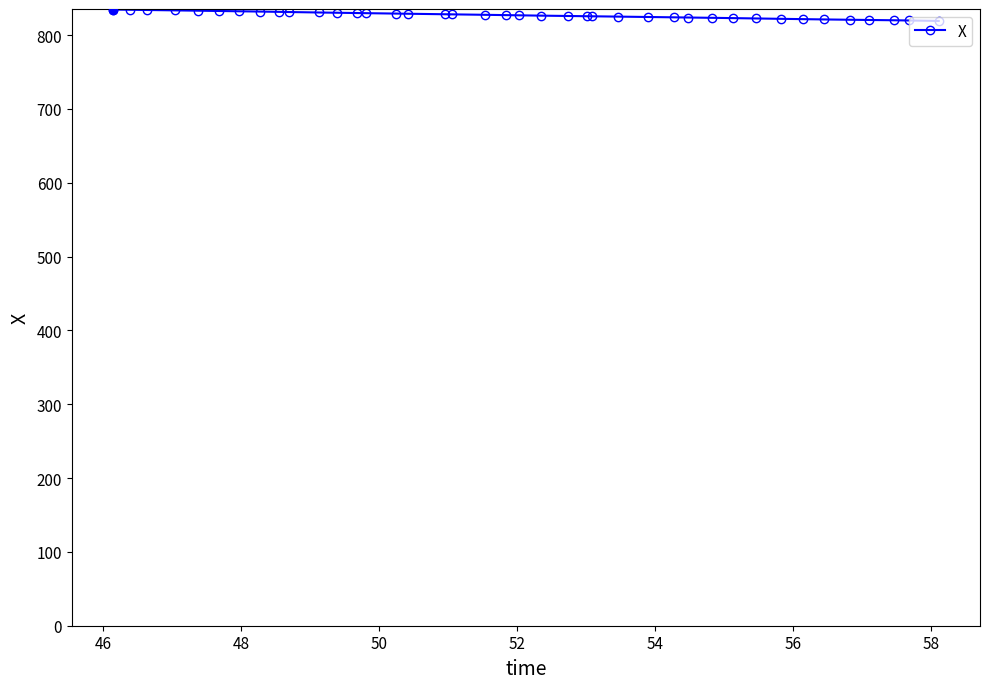

What is the value of the 33rd point from the left?

822.0